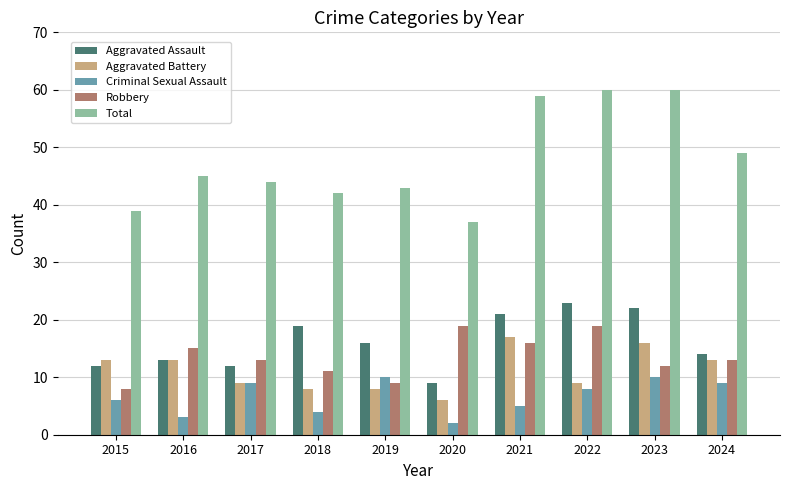

How many distinct data groups are displayed?

5